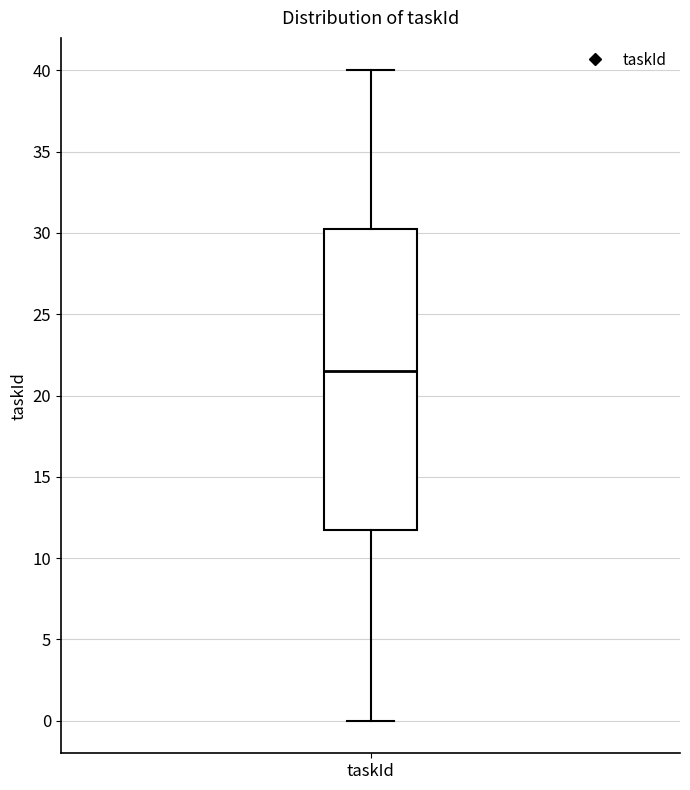

Read this box plot against the y-axis: the position of the median line, the range covered by the box, and the ends of both whiskers. The values are not printed on the chart, so give them approximately, as read against the axis.

median 21.5, box 12.0 to 30.5, whiskers 0.0 to 40.0